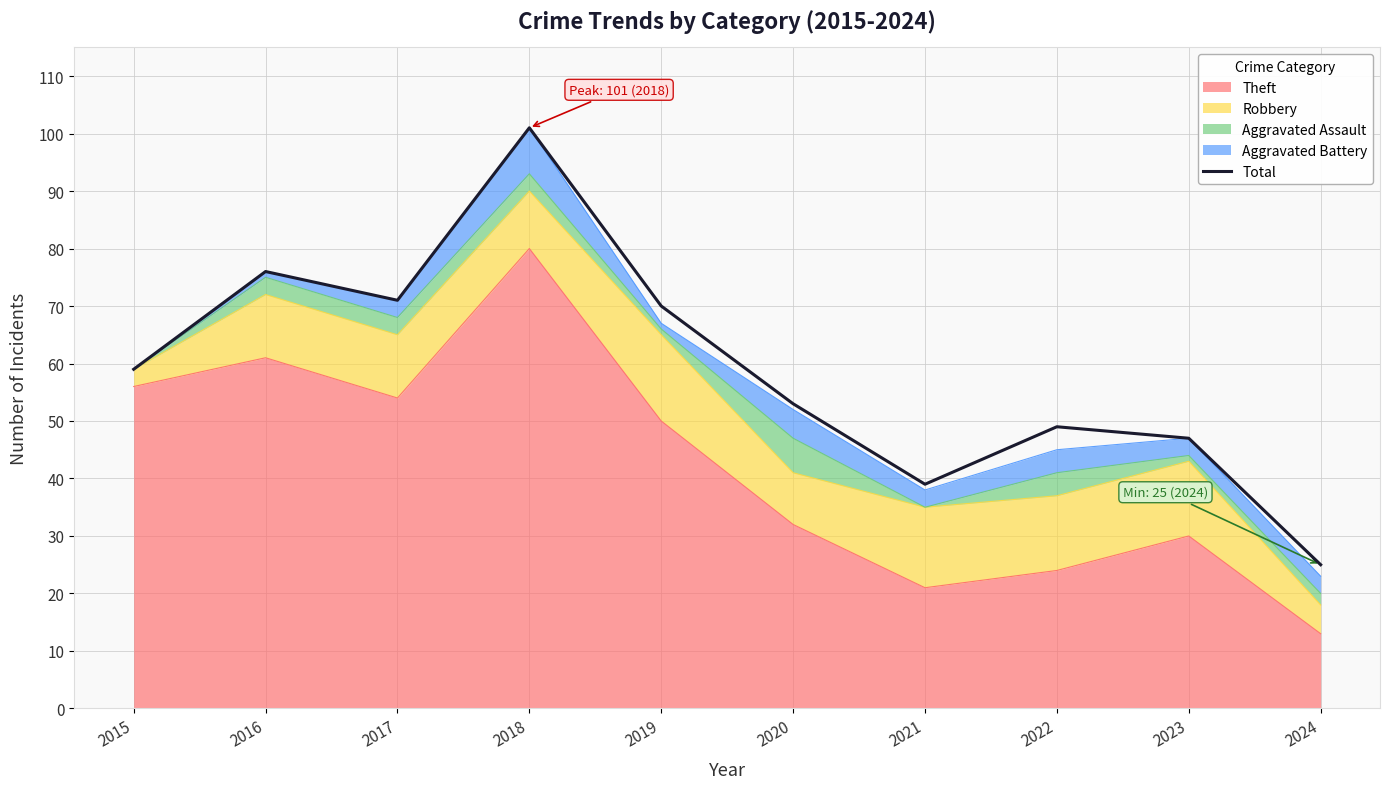

What is the difference between the maximum and minimum values?

76